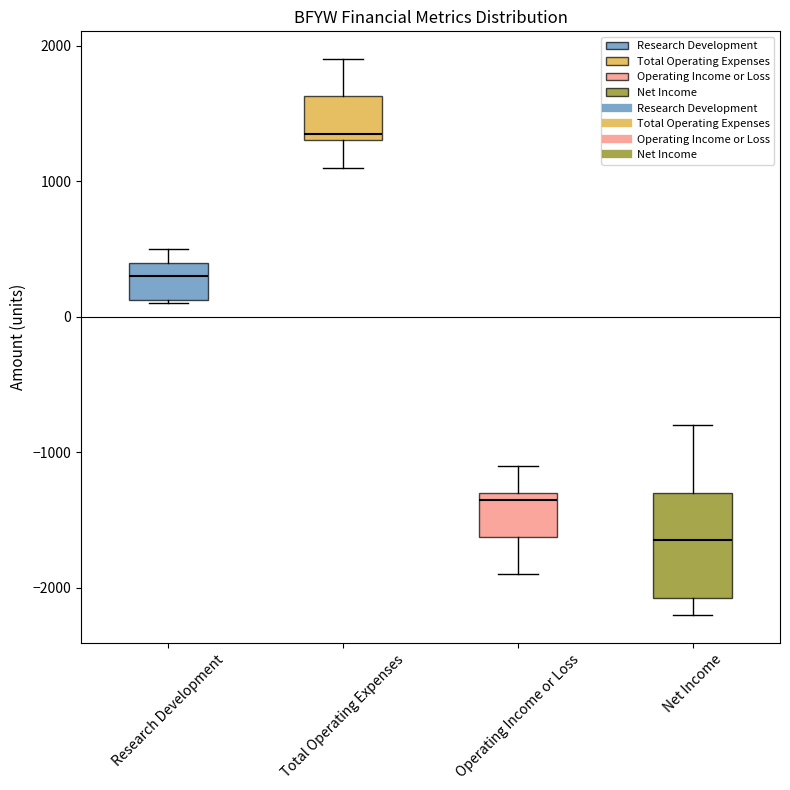

Reading left to right, read every box against the y-axis: the position of its median line, the range the box covers, and the ends of its whiskers. The values are not printed on the chart, so give them approximately, as read against the axis.

Research Development: median 300, box 100 to 400, whiskers 100 to 500
Total Operating Expenses: median 1400, box 1300 to 1600, whiskers 1100 to 1900
Operating Income or Loss: median -1300 (just below the box's upper edge), box -1600 to -1300, whiskers -1900 to -1100
Net Income: median -1600, box -2100 to -1300, whiskers -2200 to -800